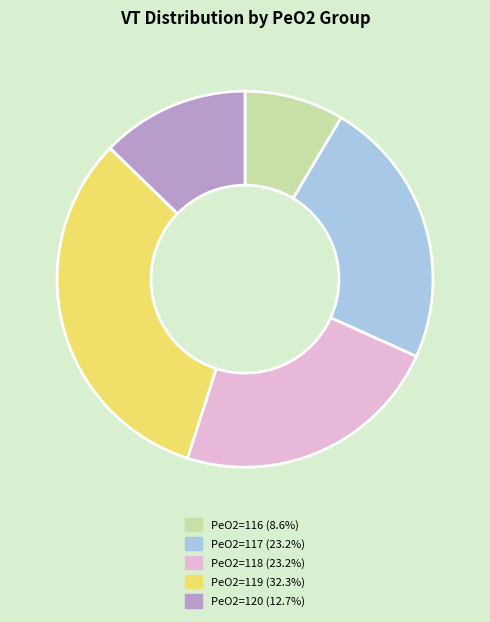

Is the sum of PeO2=119 (32.3%) and PeO2=118 (23.2%) greater than half?

Yes